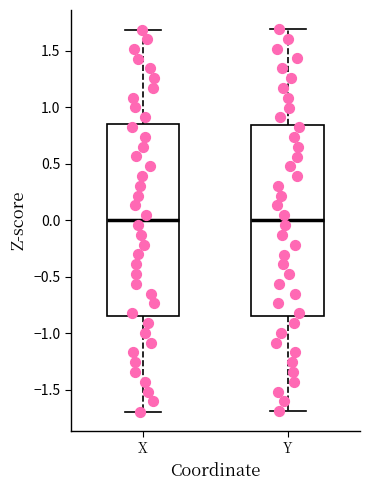

Reading left to right, transcribe this box plot: for each box, give where its median line is, the range the box spans, and where its two whiskers end, as read against the y-axis. The values are not printed on the chart, so give them approximately, as read against the axis.

X: median 0.00, box -0.85 to 0.85, whiskers -1.70 to 1.70
Y: median 0.00, box -0.85 to 0.85, whiskers -1.70 to 1.70